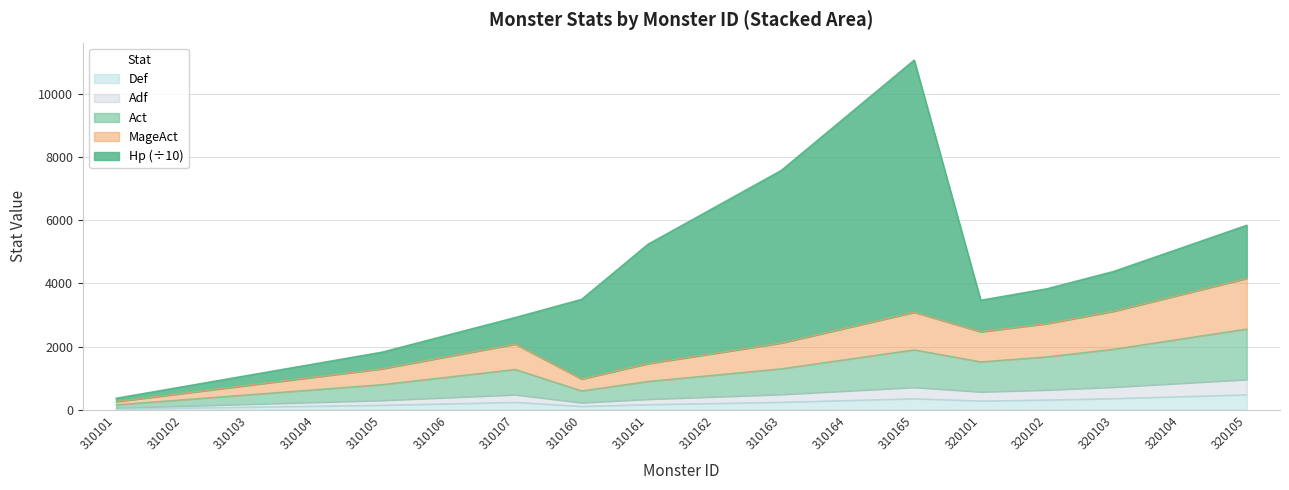

Where is Def nearest to the value 255?

310163